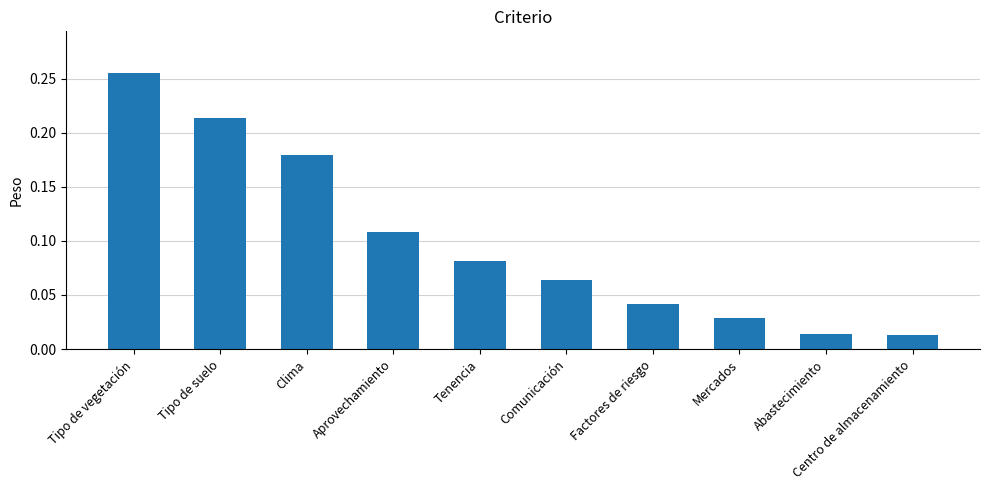

The chart shows a value of 0.1 at Tipo de suelo. True or false?

False